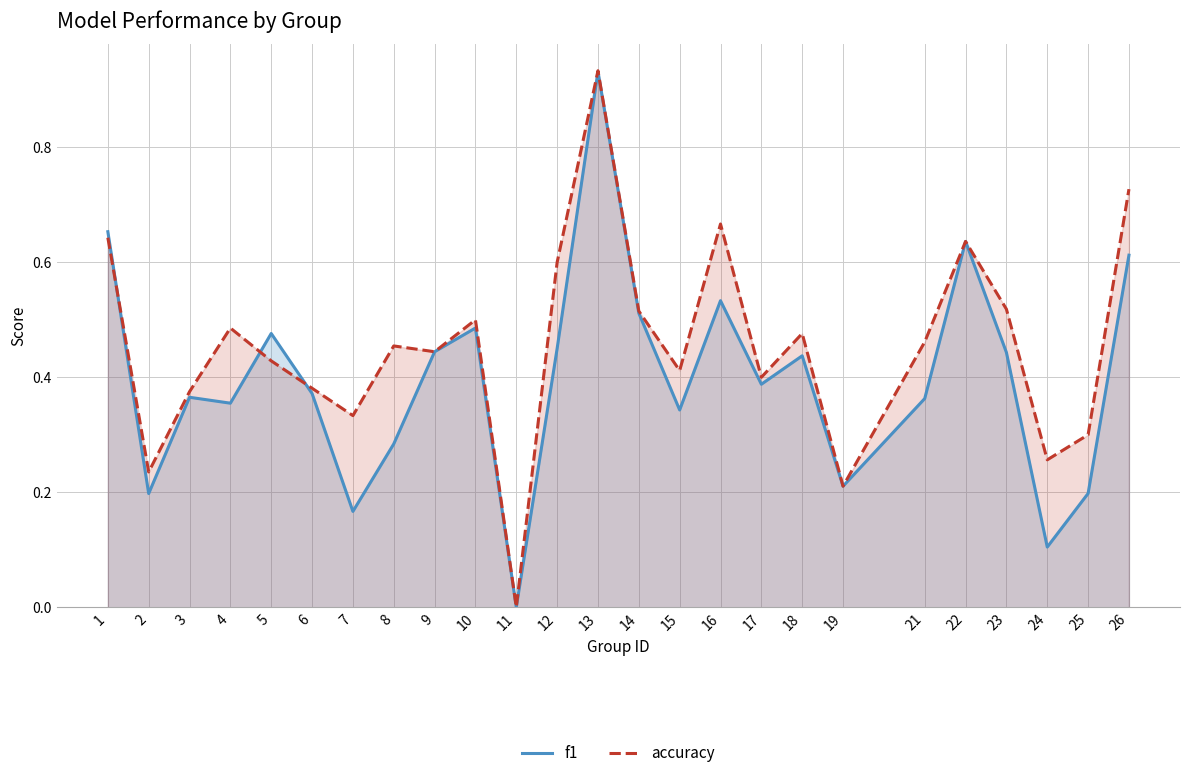

After their last crossing, which series has the higher values: f1 or accuracy?

accuracy